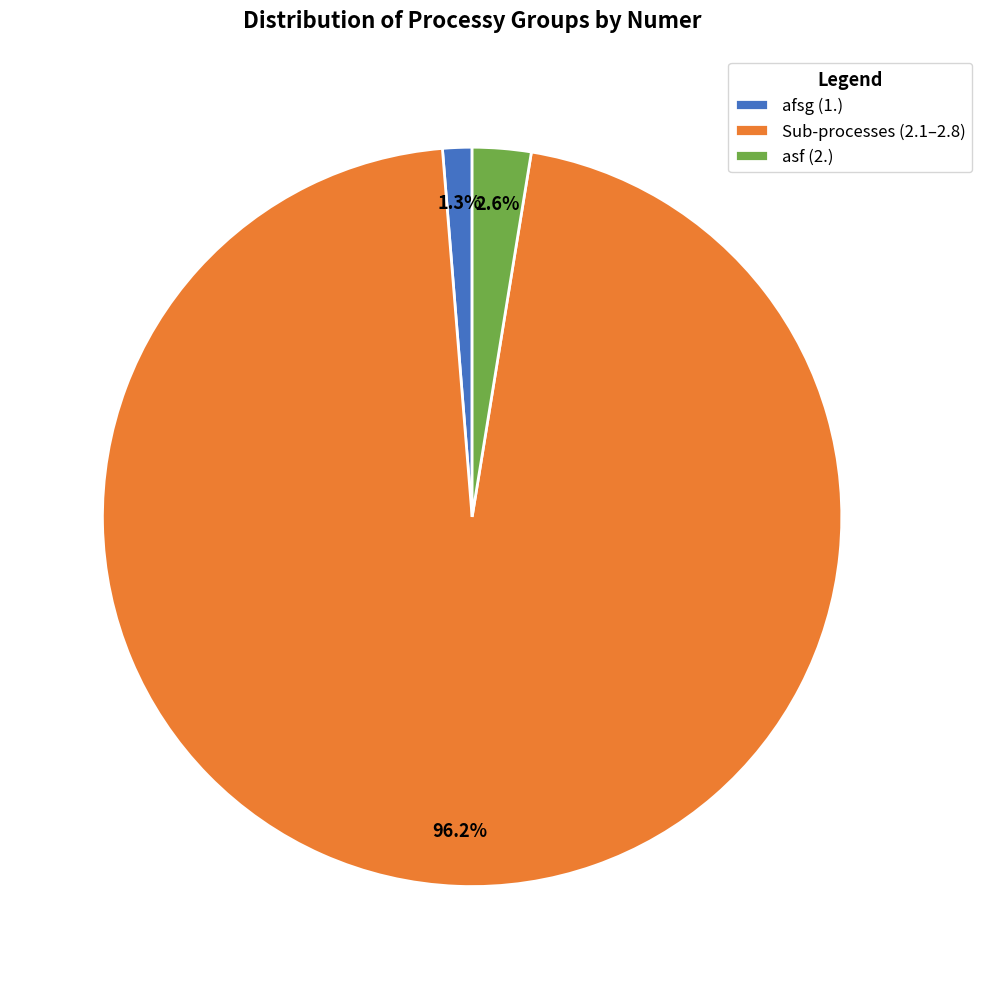

Which has a higher value, afsg (1.) or asf (2.)?

asf (2.)